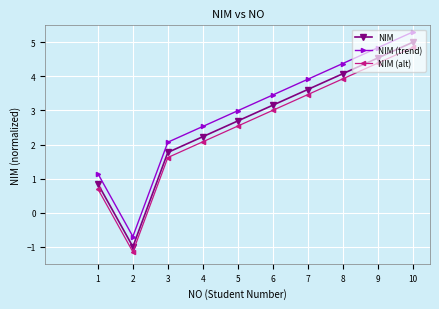

True or false: NIM has a value of 7.5 at 9.

False